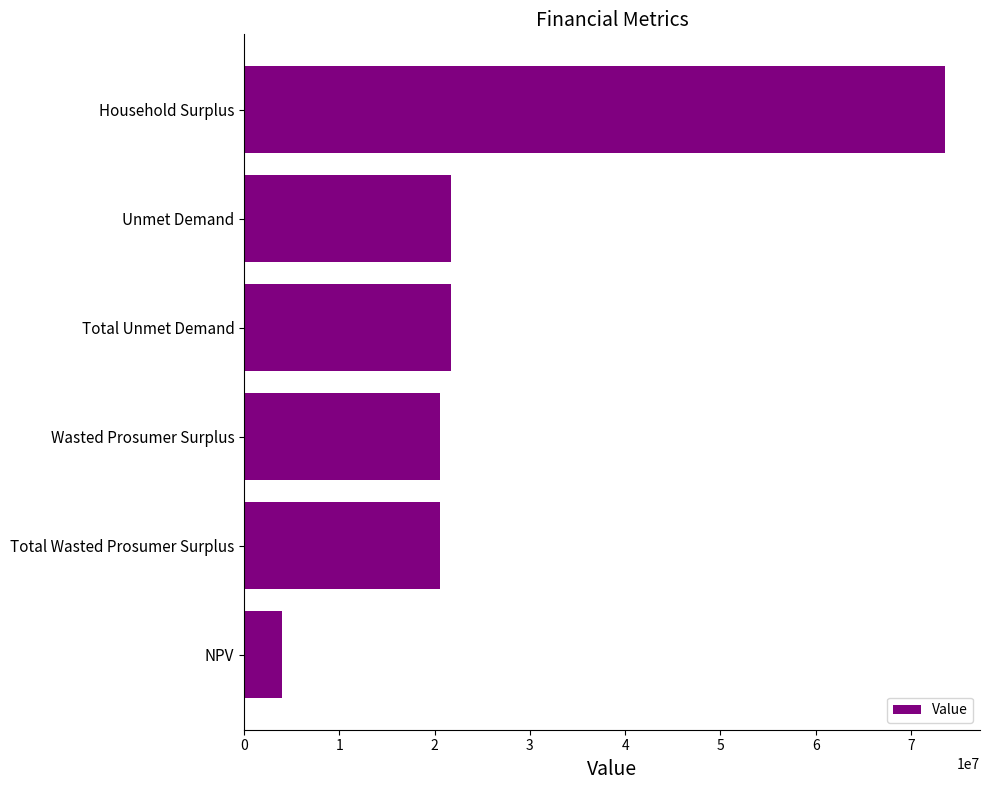

What is the greatest value displayed?

73562334.0